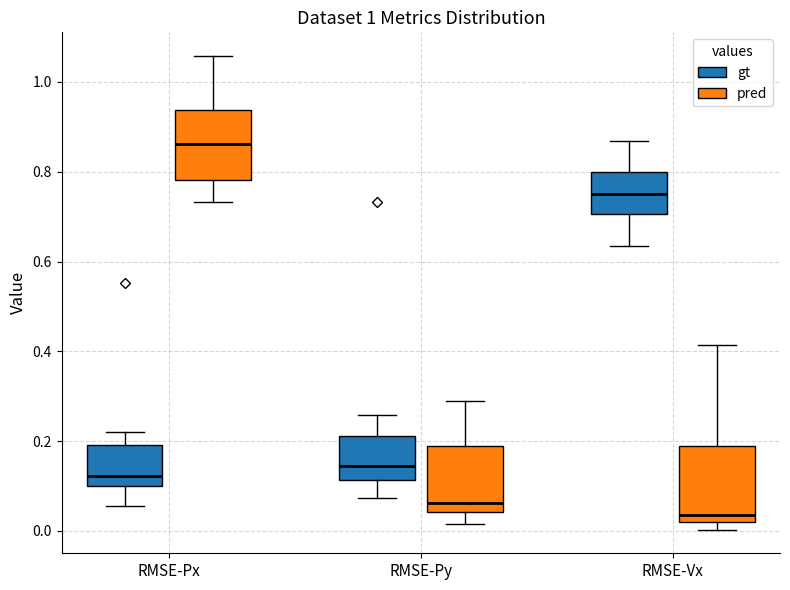

Reading left to right, read every box against the y-axis: the position of its median line, the range the box covers, and the ends of its whiskers. The values are not printed on the chart, so give them approximately, as read against the axis.

RMSE-Px (gt): median 0.12, box 0.10 to 0.20, whiskers 0.06 to 0.22
RMSE-Px (pred): median 0.86, box 0.78 to 0.94, whiskers 0.74 to 1.06
RMSE-Py (gt): median 0.14, box 0.12 to 0.22, whiskers 0.08 to 0.26
RMSE-Py (pred): median 0.06, box 0.04 to 0.20, whiskers 0.02 to 0.30
RMSE-Vx (gt): median 0.76, box 0.70 to 0.80, whiskers 0.64 to 0.86
RMSE-Vx (pred): median 0.04, box 0.02 to 0.20, whiskers 0.00 to 0.42